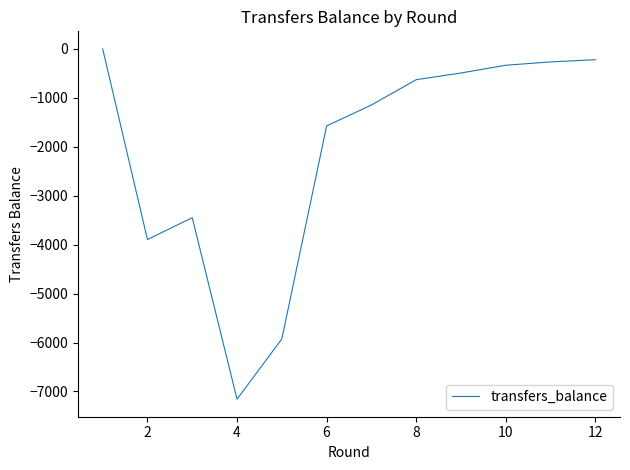

Reading left to right, list all the values displayed in this chart.

0	-3895	-3450	-7158	-5926	-1574	-1147	-630	-493	-335	-267	-222